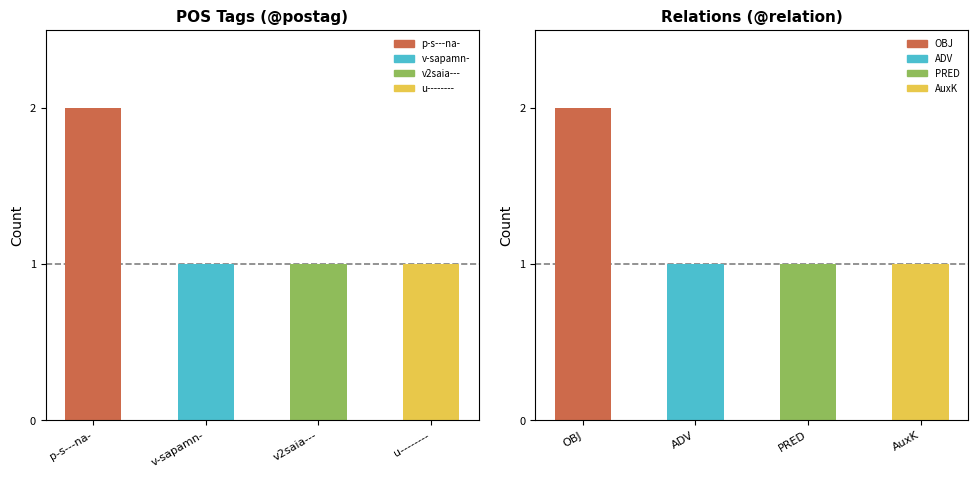

What is the sum of the relation values at OBJ and ADV?

3